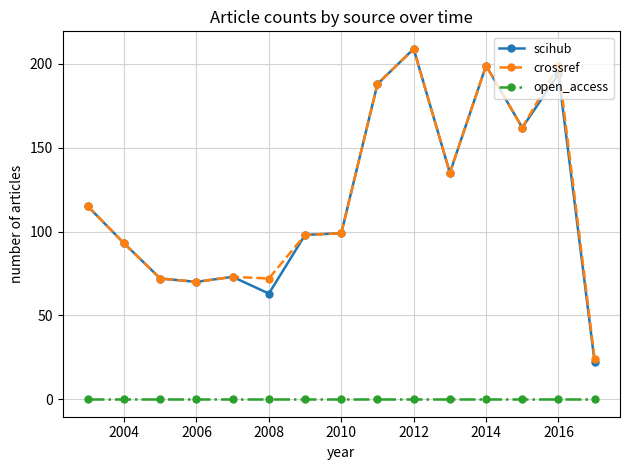

What is the lowest value of the scihub series?

22